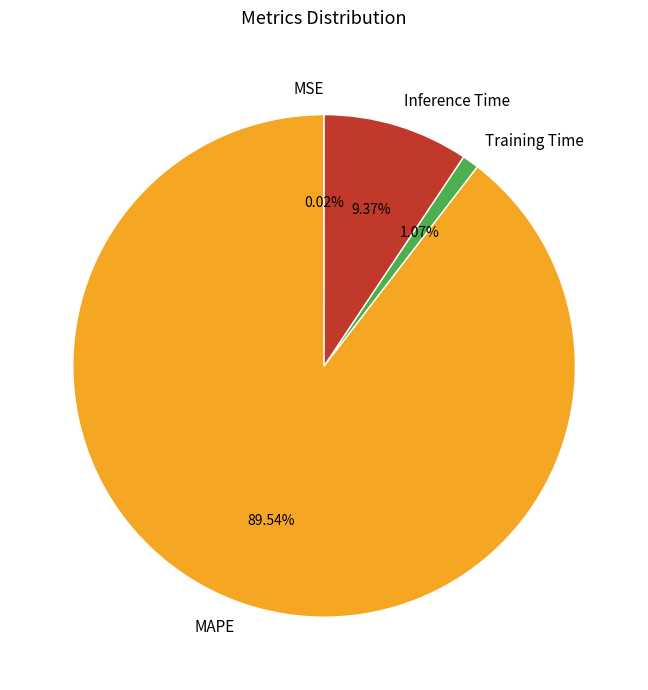

Does any single category account for the majority?

Yes